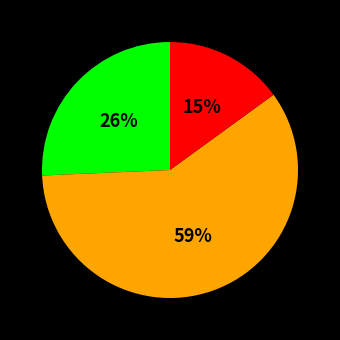

Is there a majority slice in this chart?

Yes